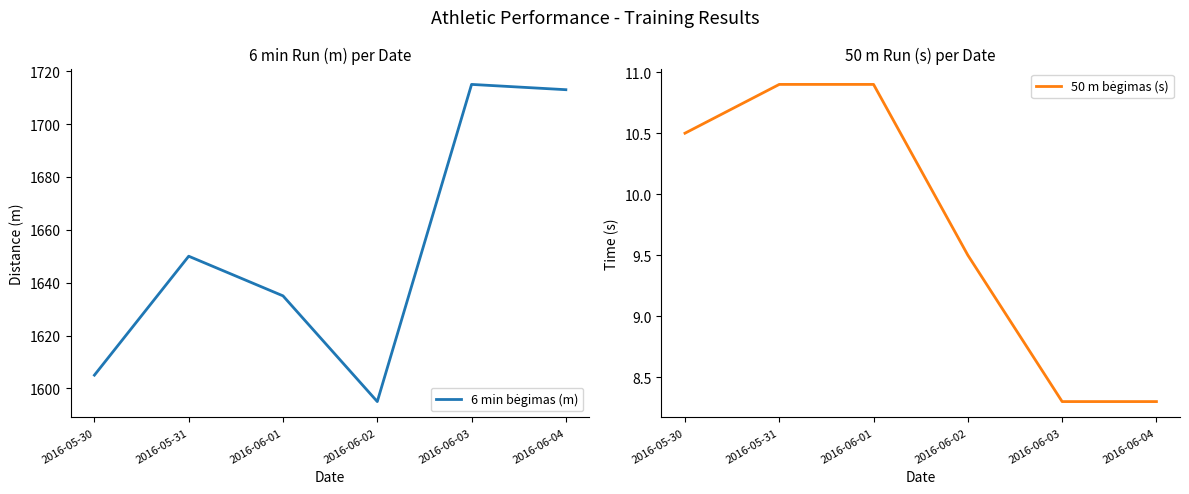

Which has a higher value, 2016-06-03 or 2016-05-31?

2016-06-03